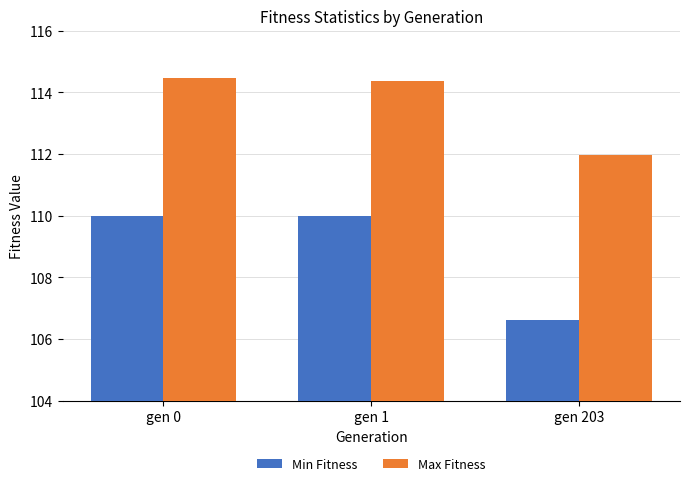

Are the bars grouped side by side (vs. stacked)?

Yes